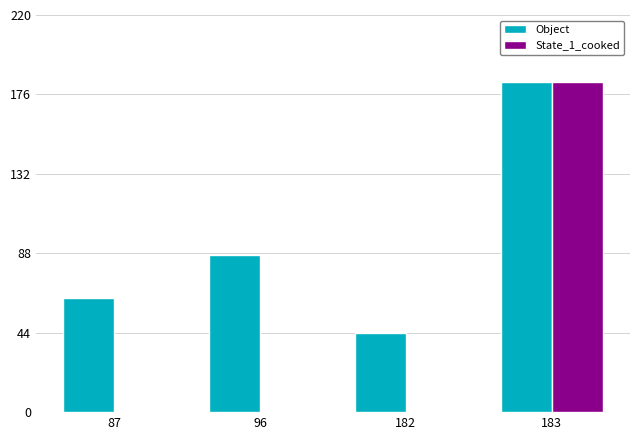

How many distinct data groups are displayed?

2